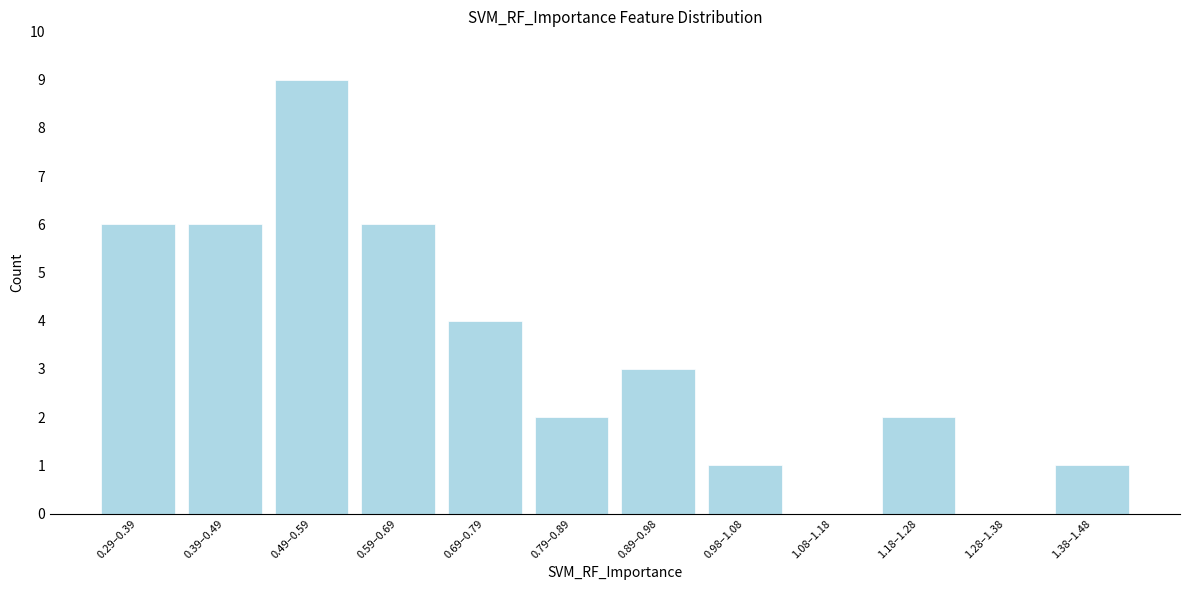

Reading left to right, what are all the values shown in this chart?

0.29–0.39=6	0.39–0.49=6	0.49–0.59=9	0.59–0.69=6	0.69–0.79=4	0.79–0.89=2	0.89–0.98=3	0.98–1.08=1	1.08–1.18=0	1.18–1.28=2	1.28–1.38=0	1.38–1.48=1